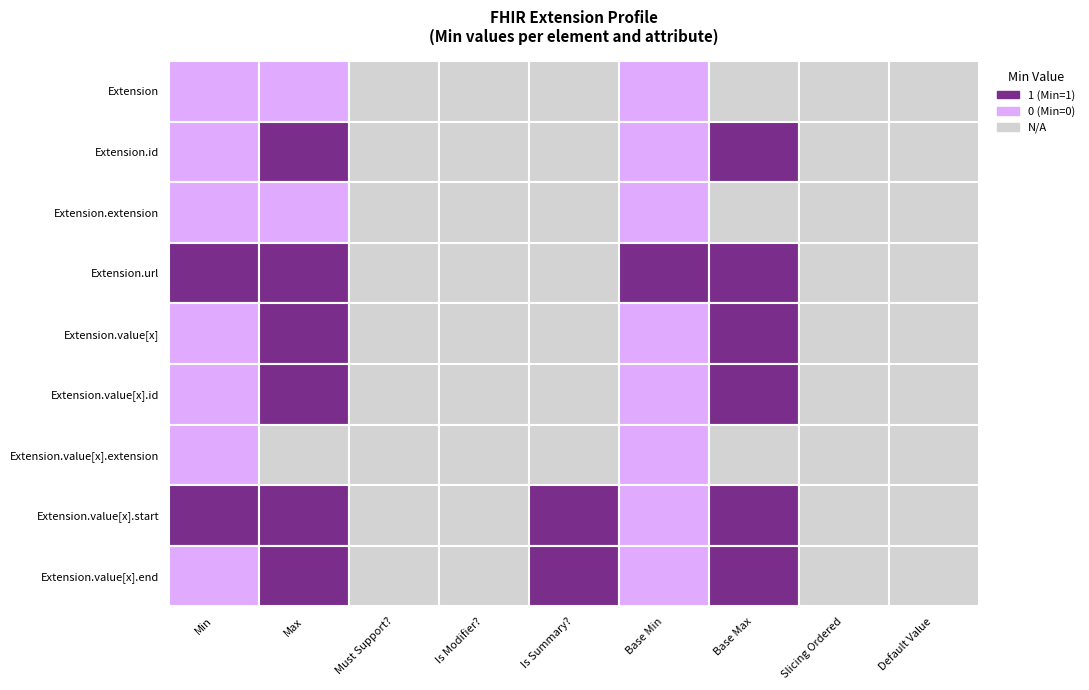

How many series are shown in this chart?

9